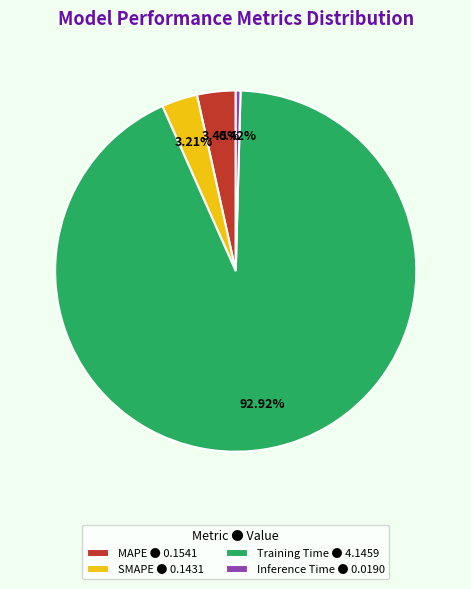

To the nearest percent, what is the average slice percentage?

25%